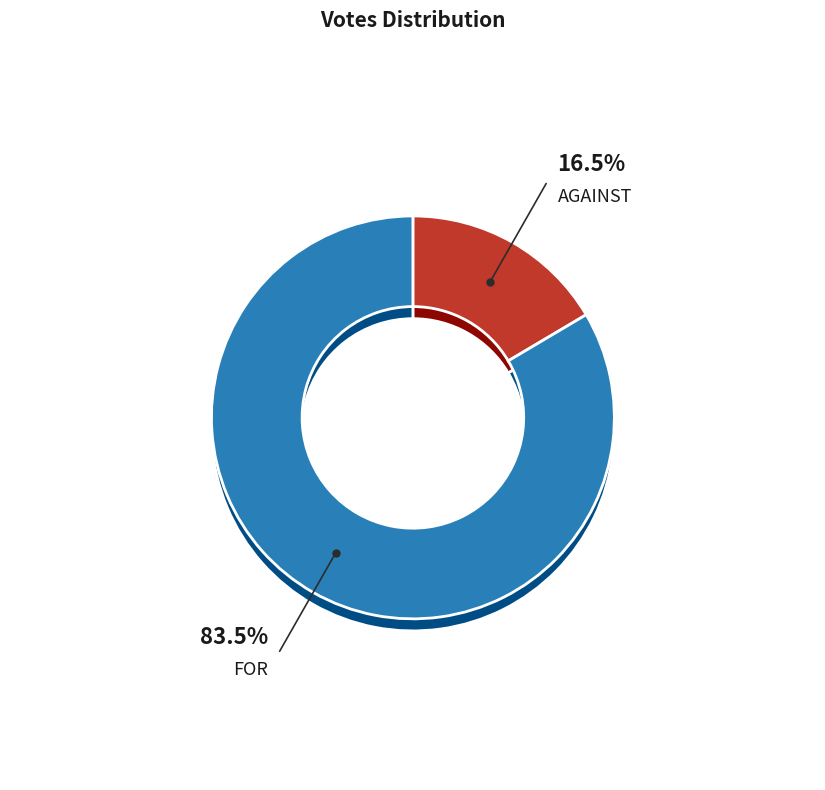

Count the number of slices in the pie.

2